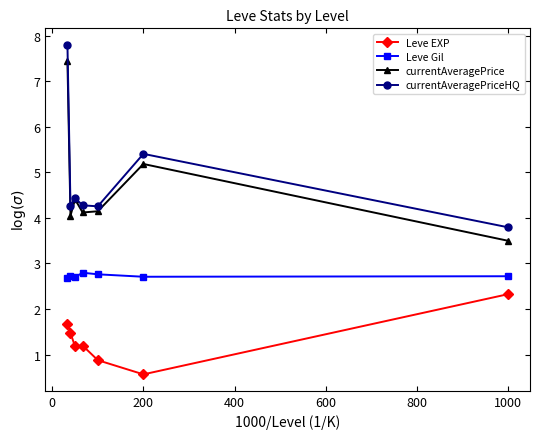

True or false: currentAveragePrice and Leve EXP intersect in this chart.

False